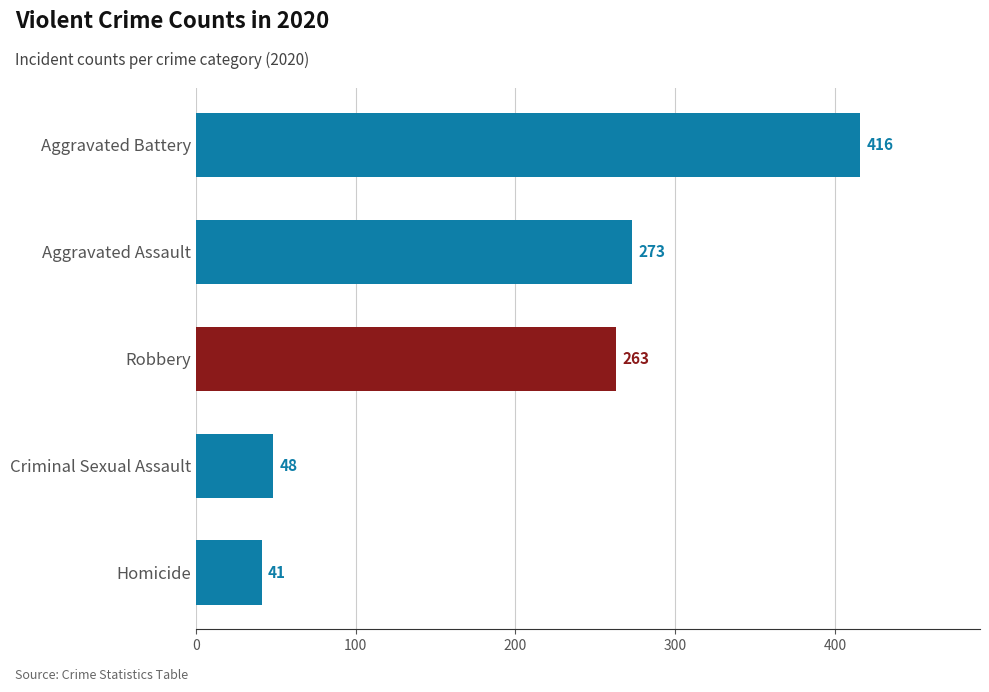

Rank the categories by value from lowest to highest.

Homicide, Criminal Sexual Assault, Robbery, Aggravated Assault, Aggravated Battery